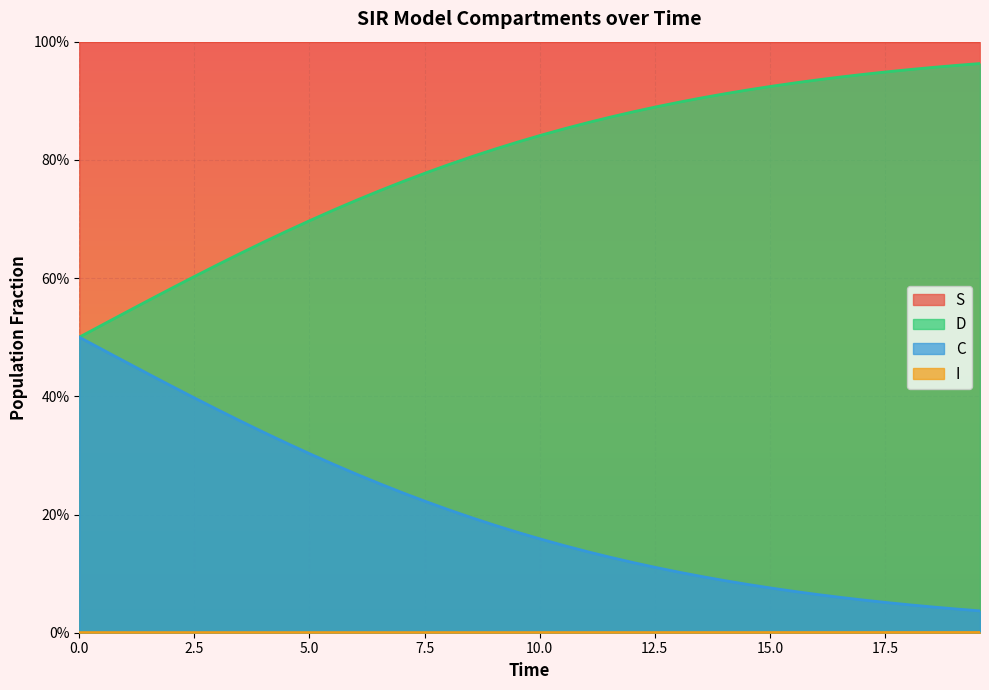

What is the spread (max minus min) of values at 12.5?

1.0